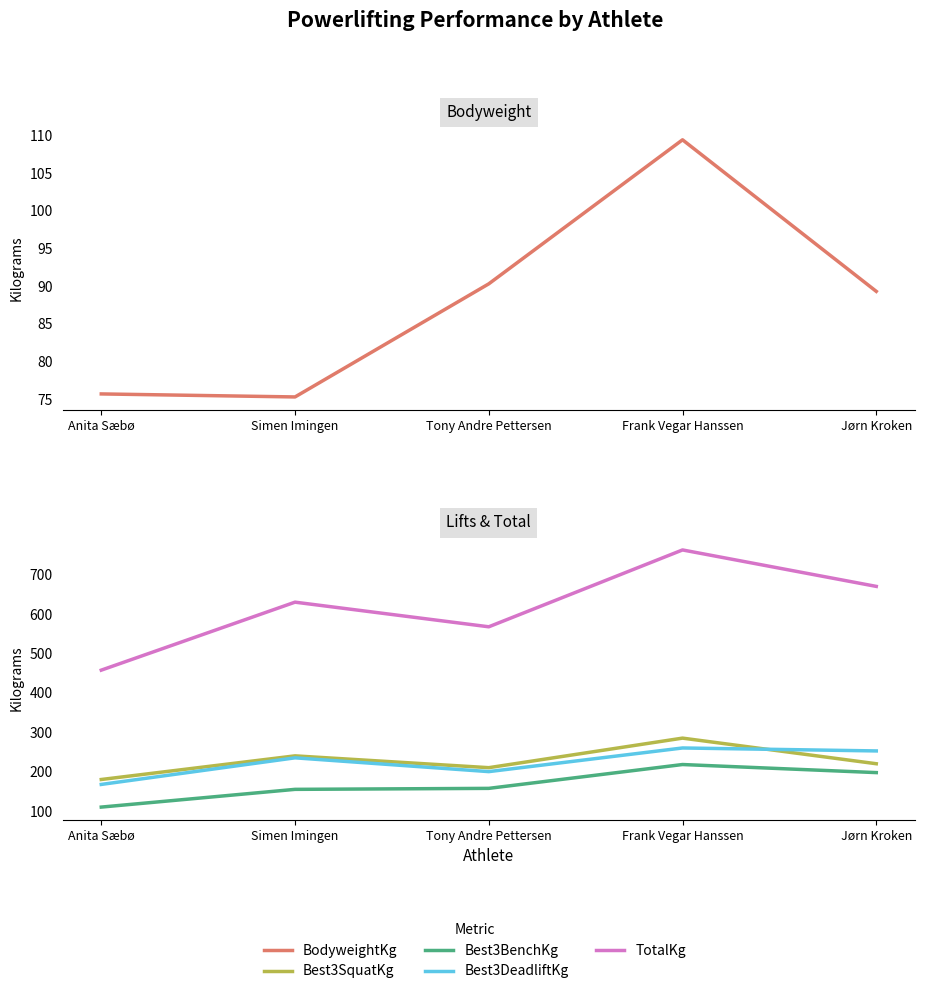

What is the label of the 4th point from the right?

Simen Imingen